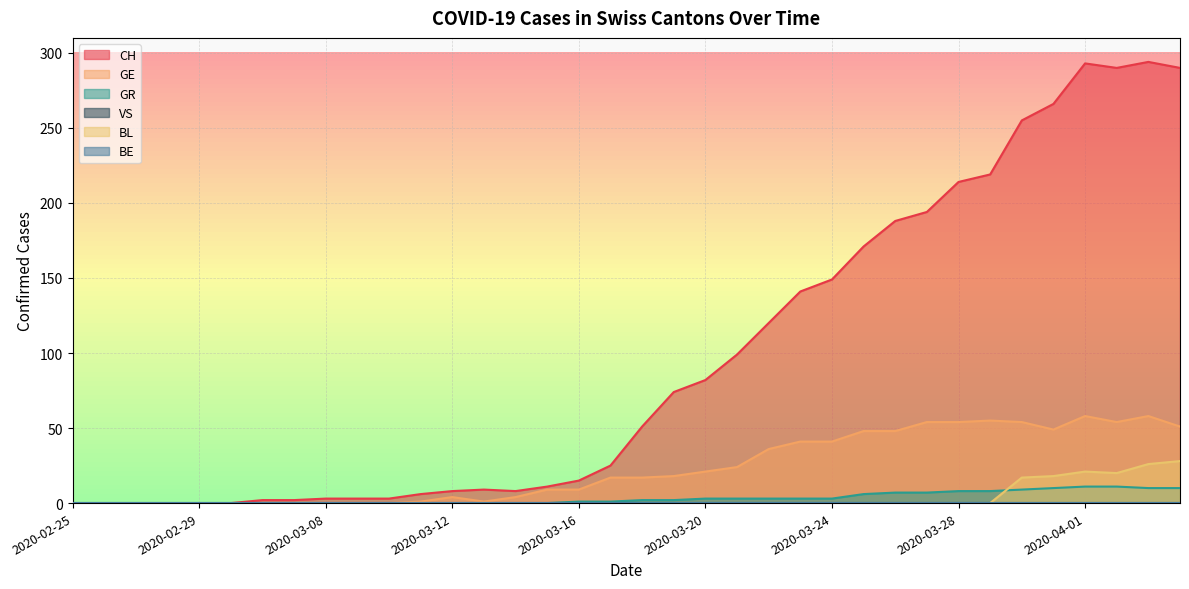

Which series has the largest total across all categories?

CH